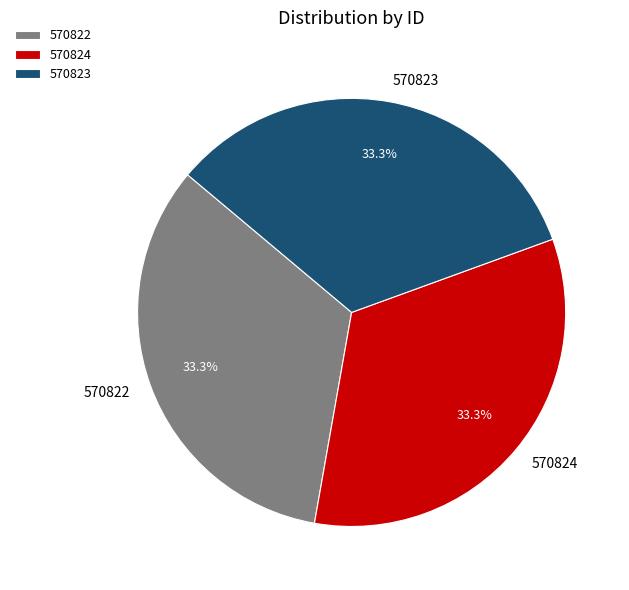

Is 570824 the majority of the pie?

No